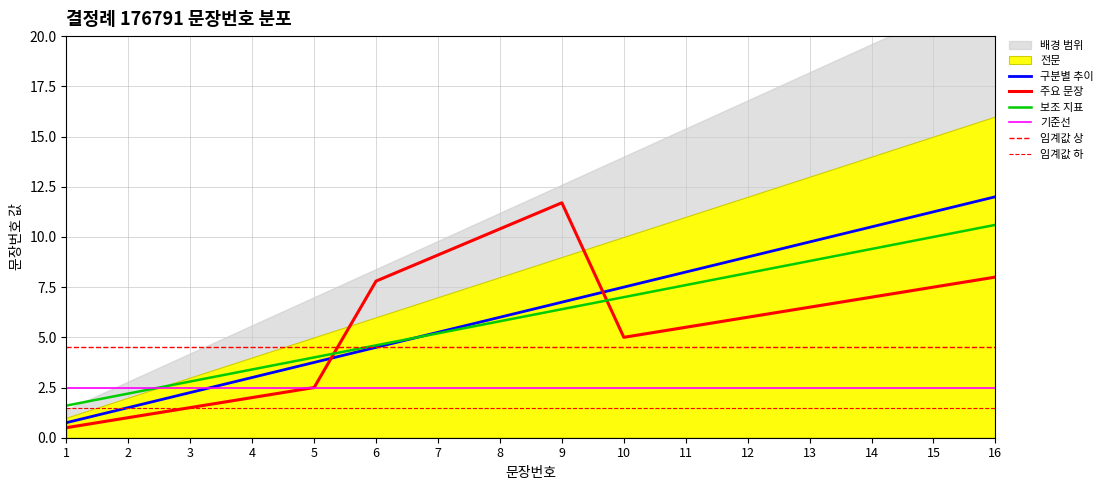

At which label is the value closest to 6?

8